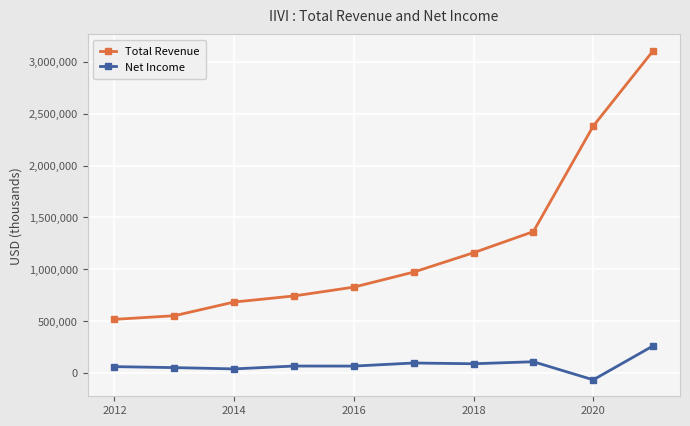

What is the minimum value for Total Revenue?

516400